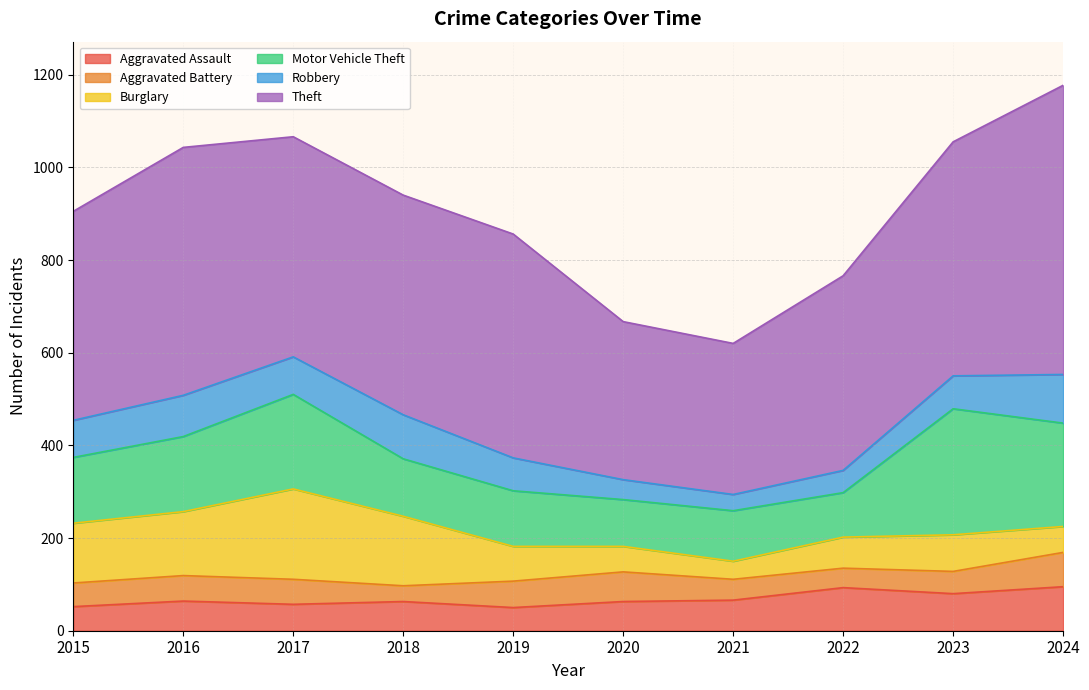

What value does the Motor Vehicle Theft series have at 2017, to the nearest 10?

200